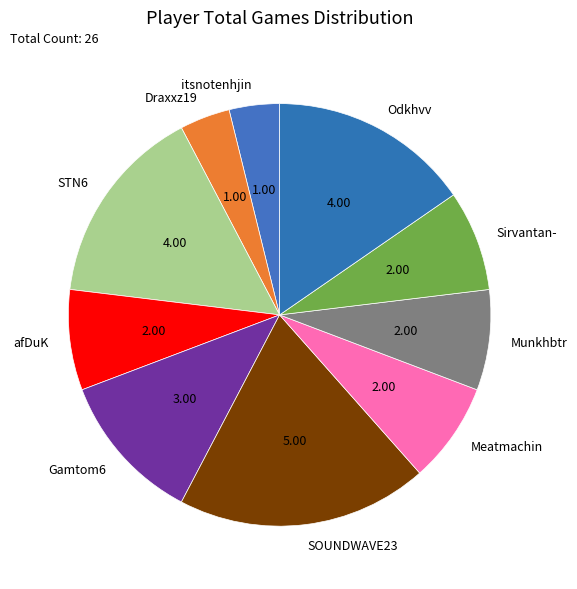

Is it true that Munkhbtr is 1% of the pie?

False